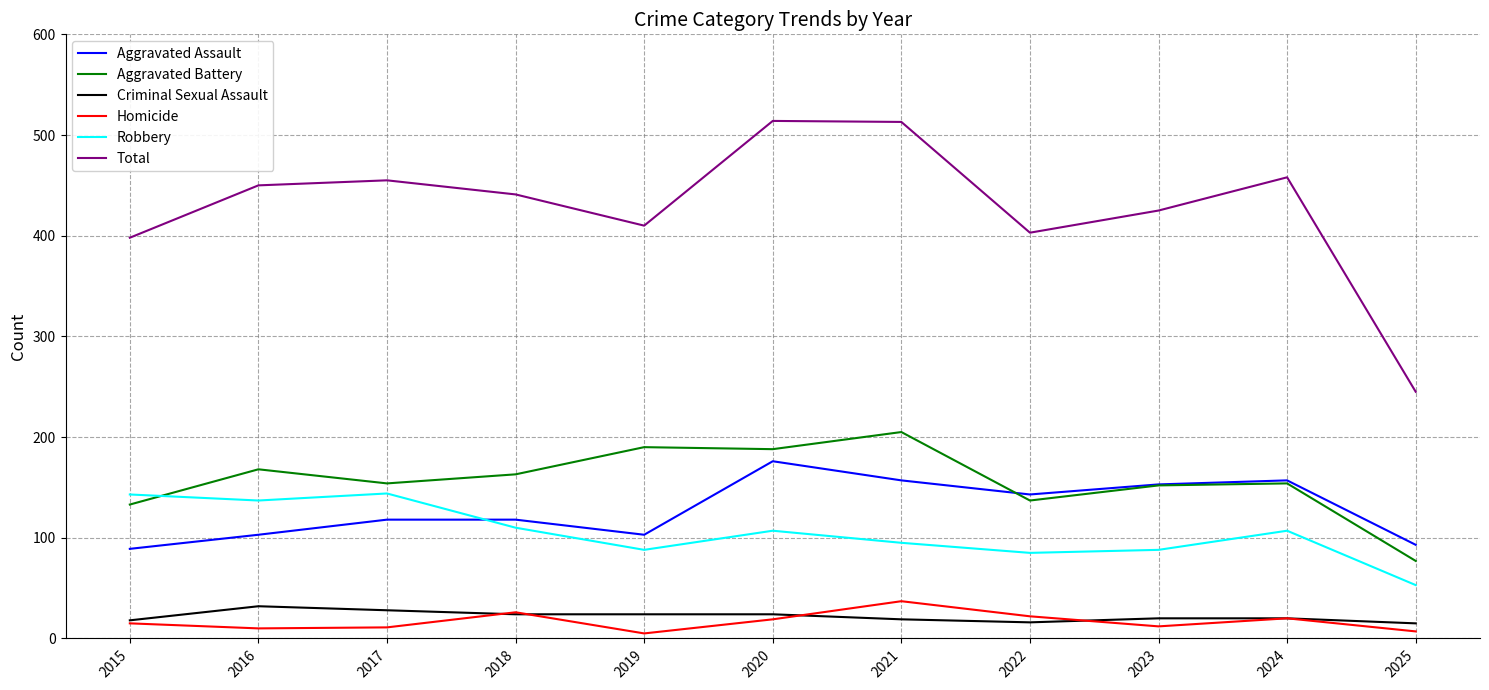

What are all the series names shown in the legend?

Aggravated Assault, Aggravated Battery, Criminal Sexual Assault, Homicide, Robbery, Total